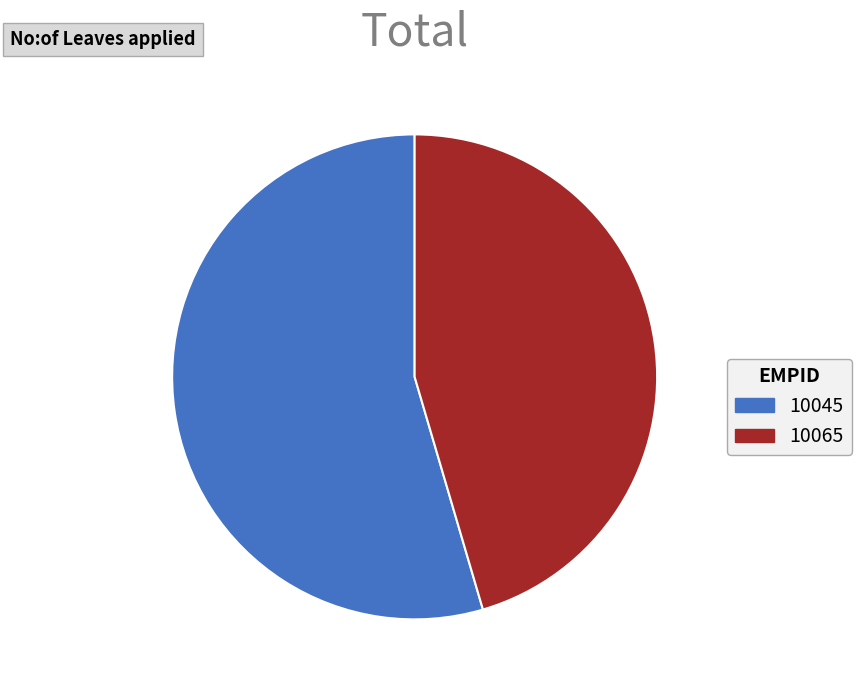

What is the ratio of the value at 10065 to the value at 10045?

0.8